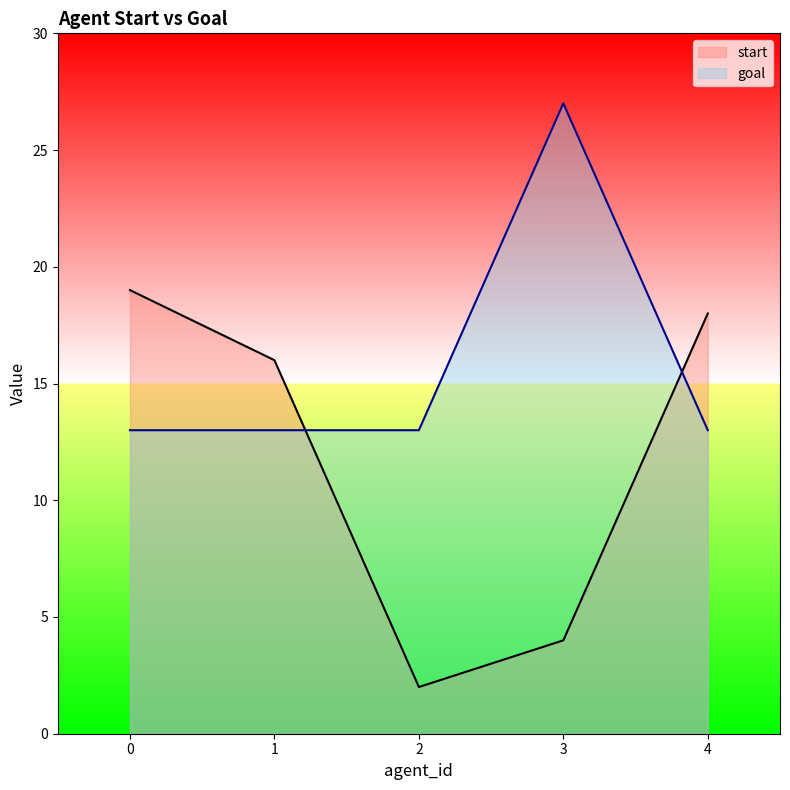

True or false: start has more than 0 points higher than both neighbors.

False